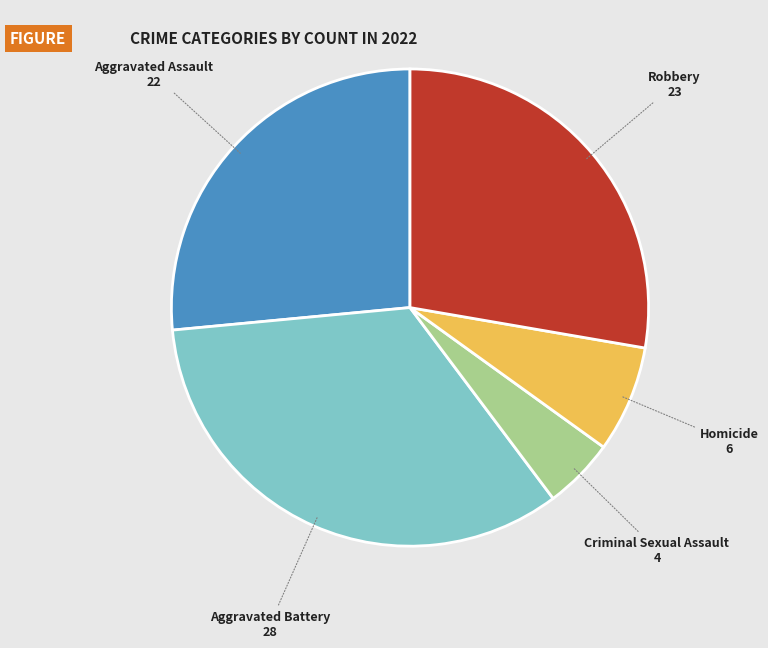

Approximately how many times larger is the value at Aggravated Battery compared to Homicide?

4.7